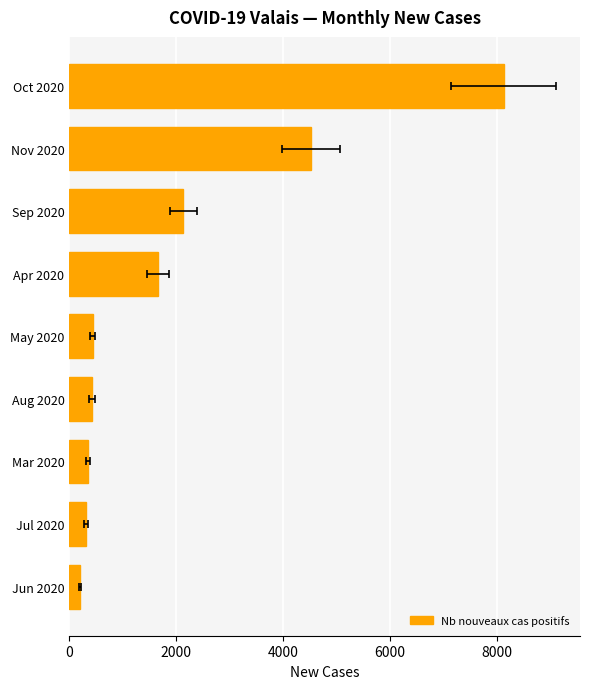

What is the value of the 8th bar from the left?

312